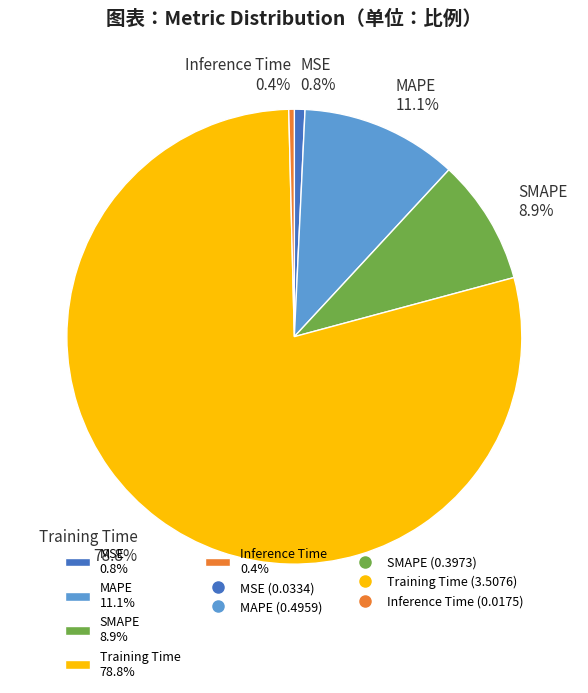

The MSE slice represents 11% of the pie. True or false?

False